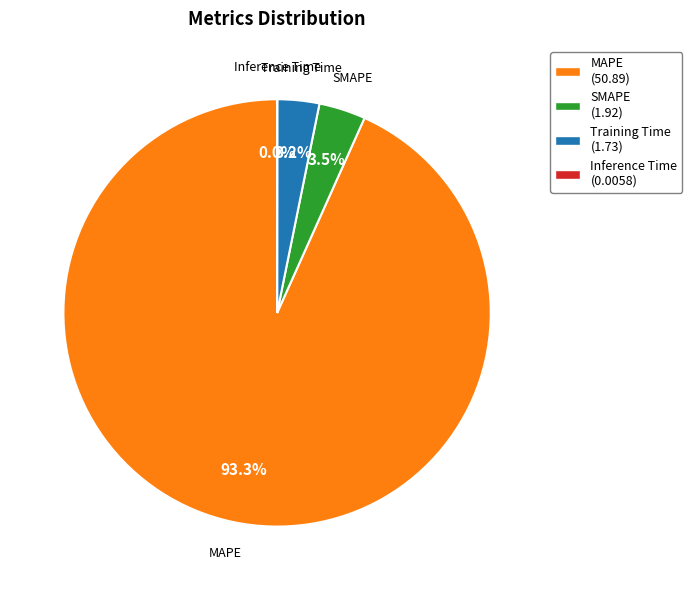

Which category has the biggest portion of the pie?

MAPE